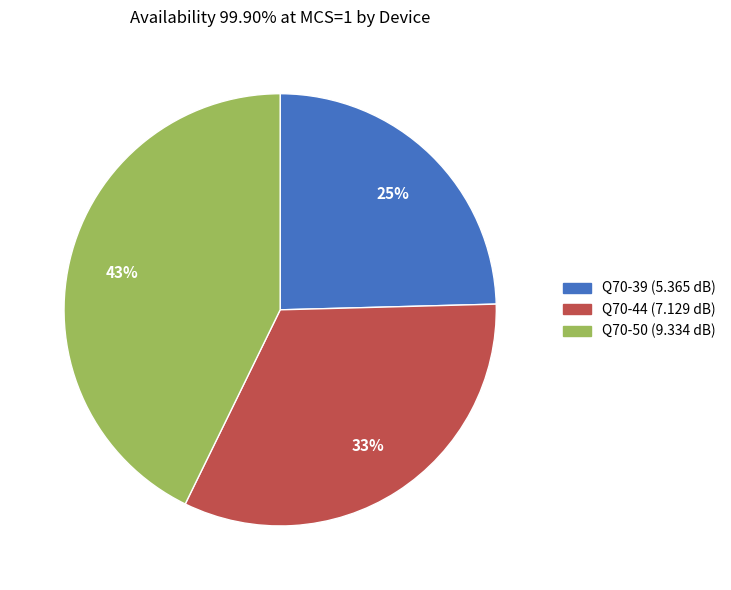

Is there any slice that represents more than half of the pie?

No